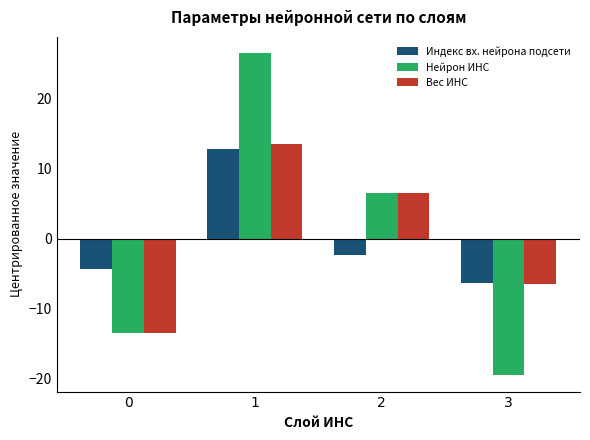

Count the number of data series in this chart.

3